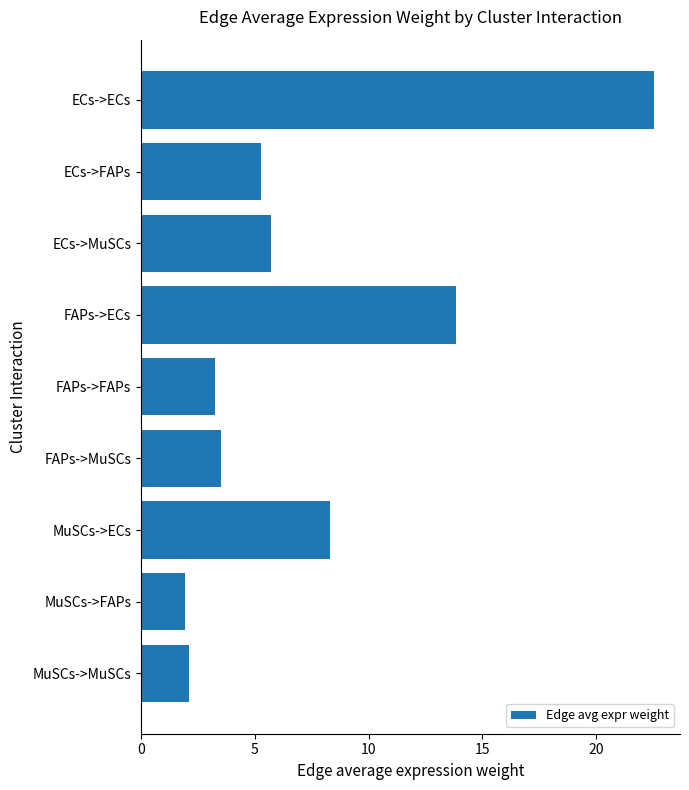

What is the maximum value shown in the chart?

22.5